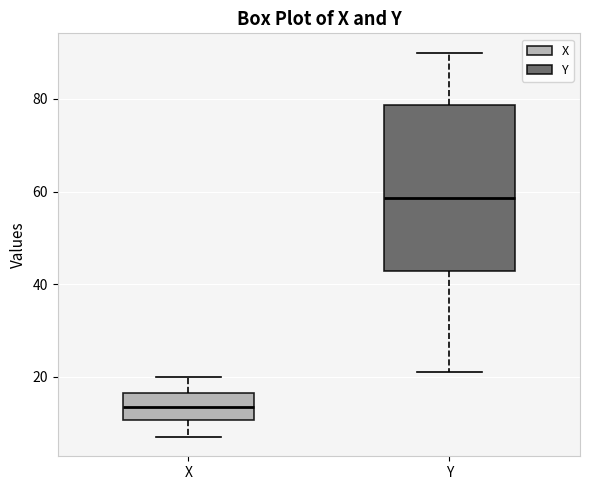

Comparing the boxes themselves (not the whiskers), which one is the tallest?

Y